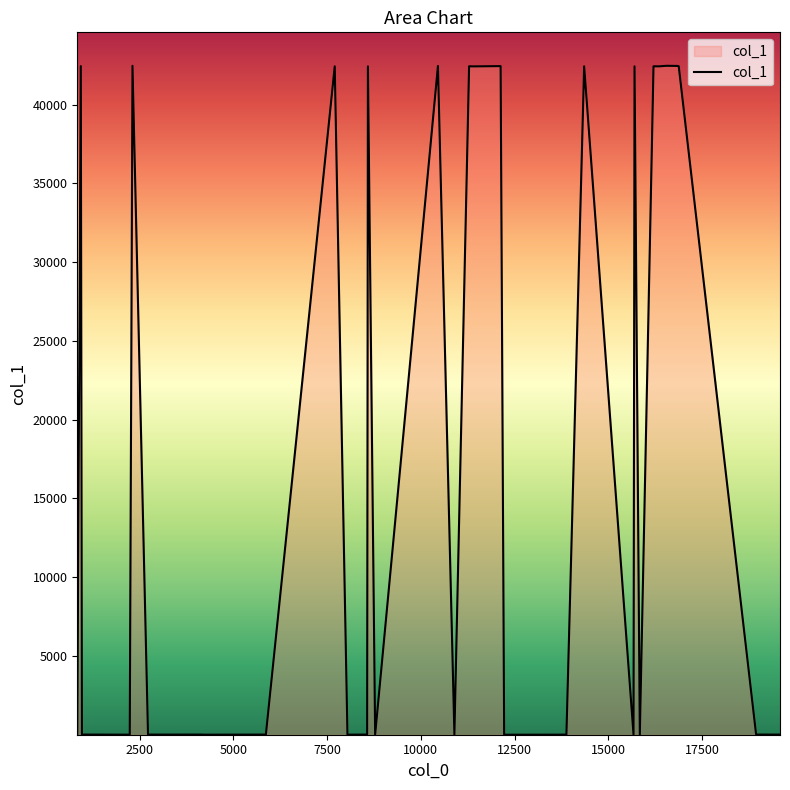

What is the greatest value displayed?

42459